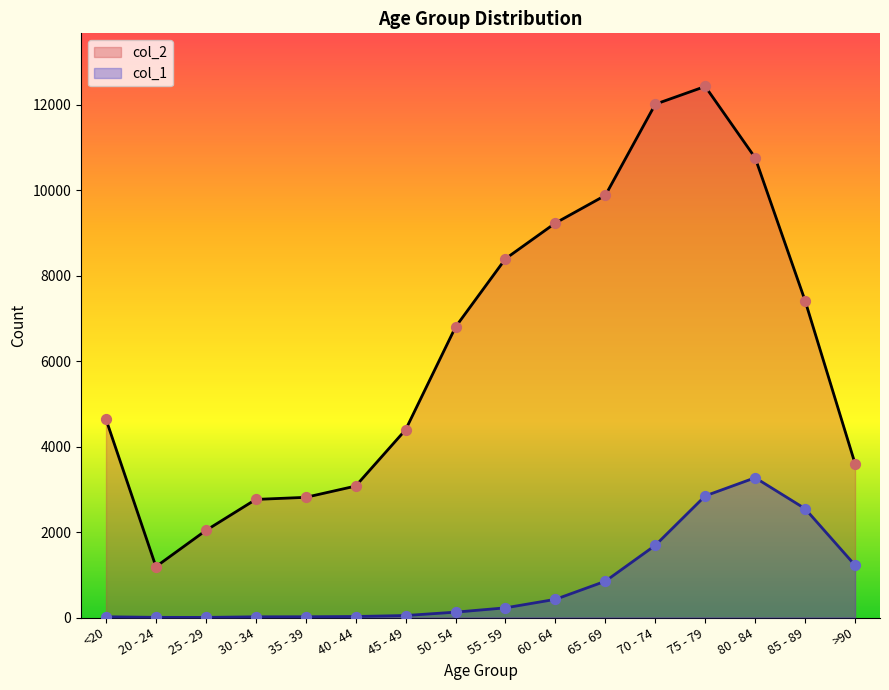

At which category is the sum across all series the highest?

75 - 79